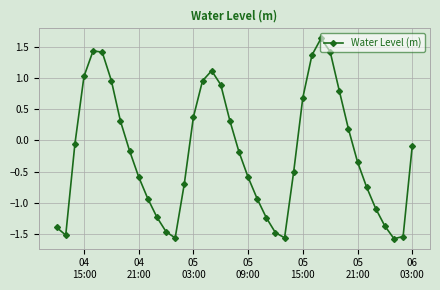

How many positive values are there?

16